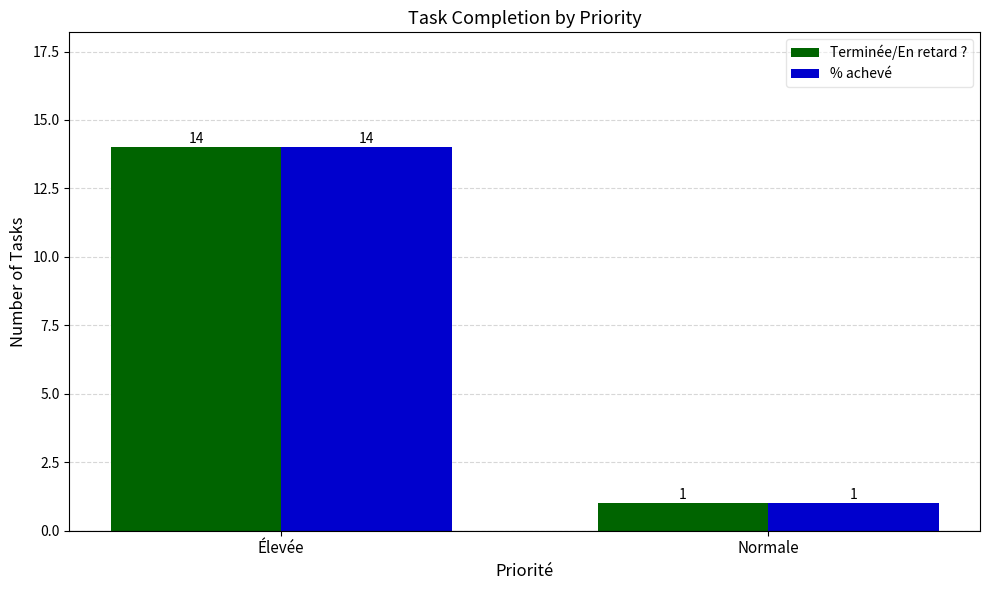

What is the total value across all series at Normale?

2